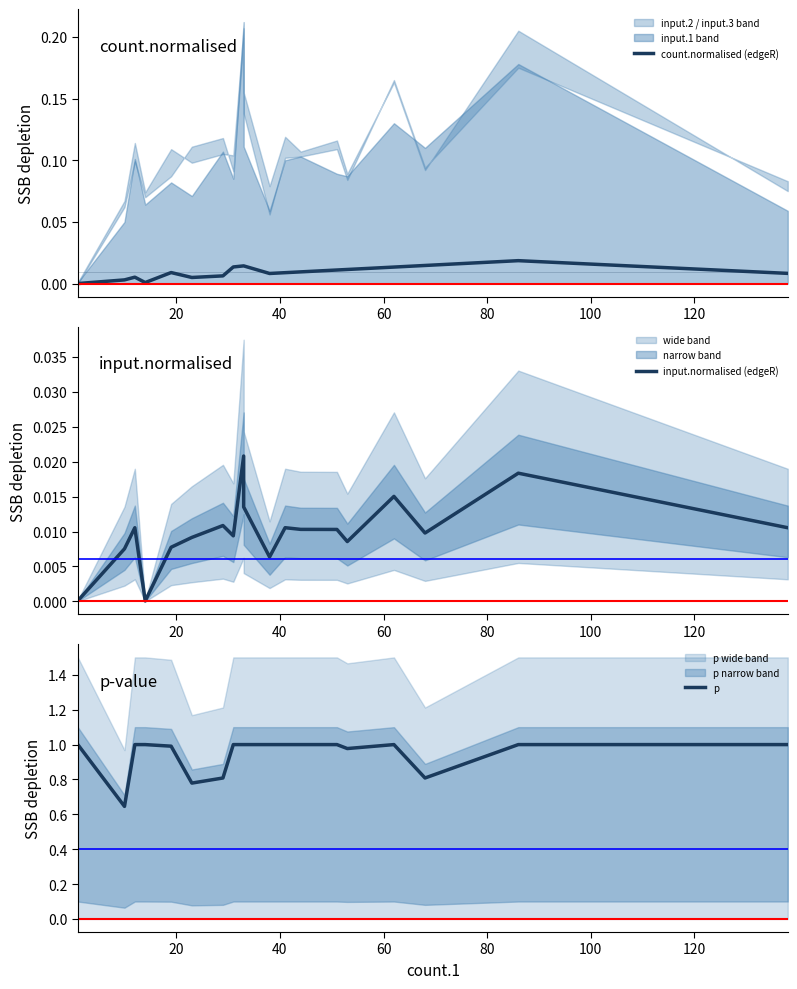

How many data points in p are less than 1?

6